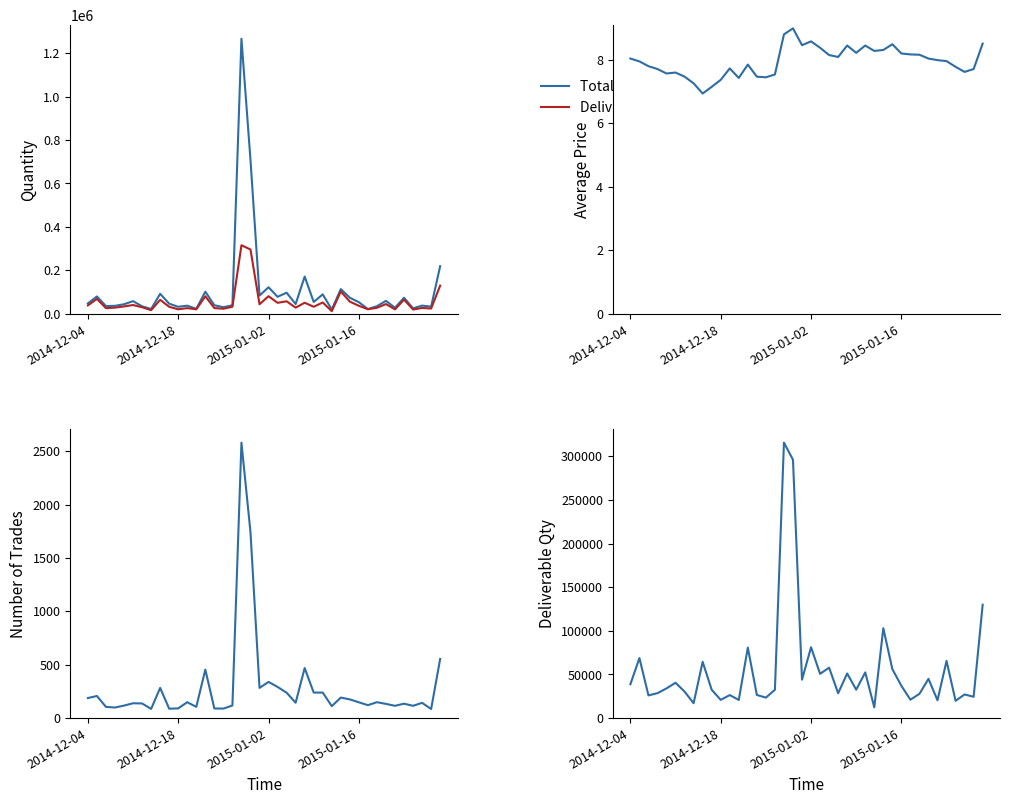

True or false: Deliverable Qty has more than 0 interior local peaks.

True